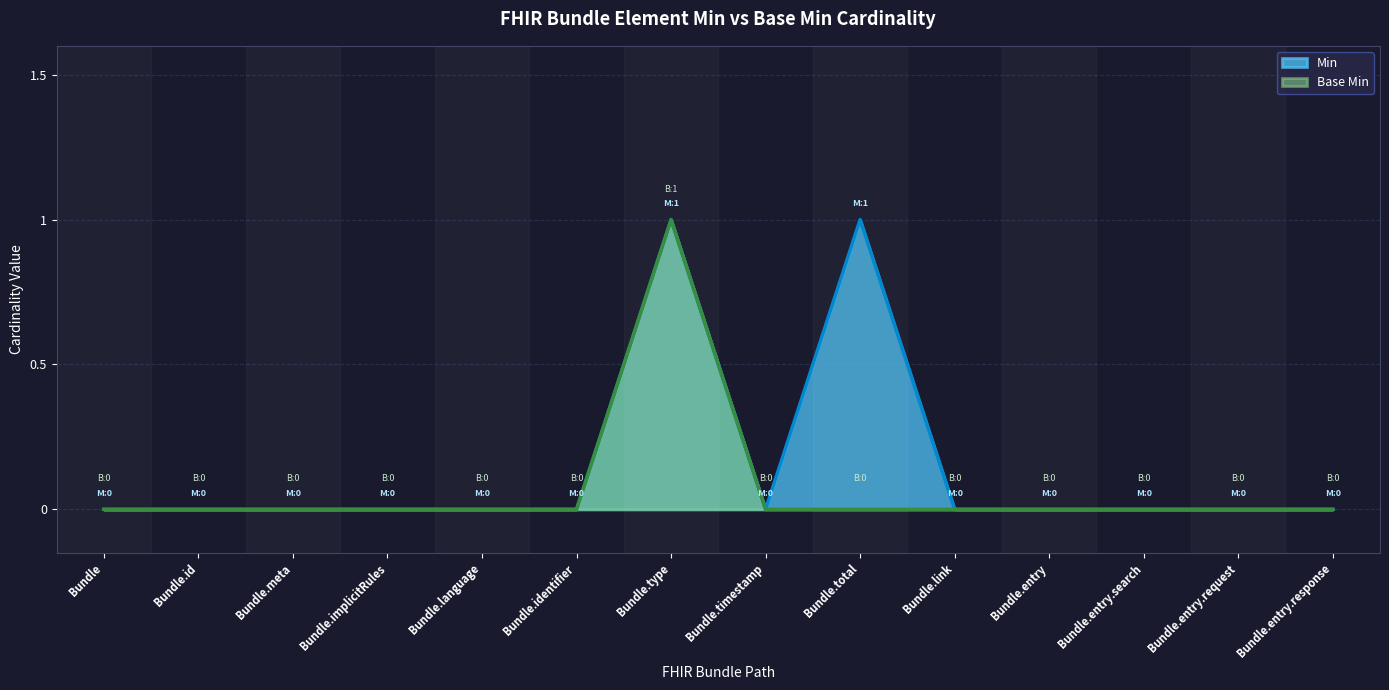

Which label corresponds to the smallest value in the chart?

Bundle